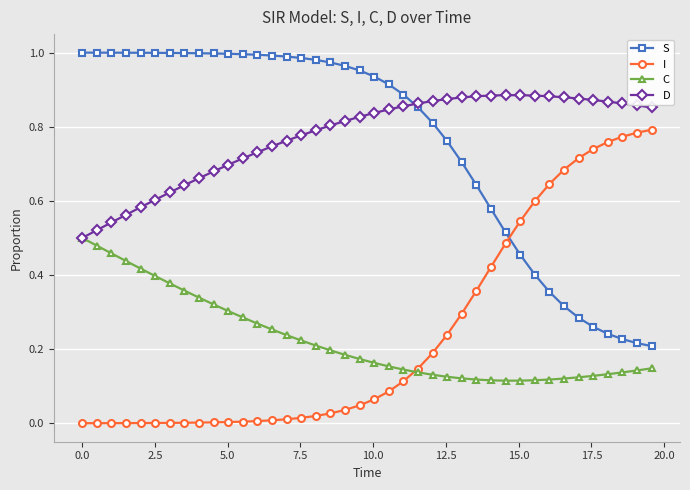

List the series in order of their peak value, lowest first.

C, I, D, S